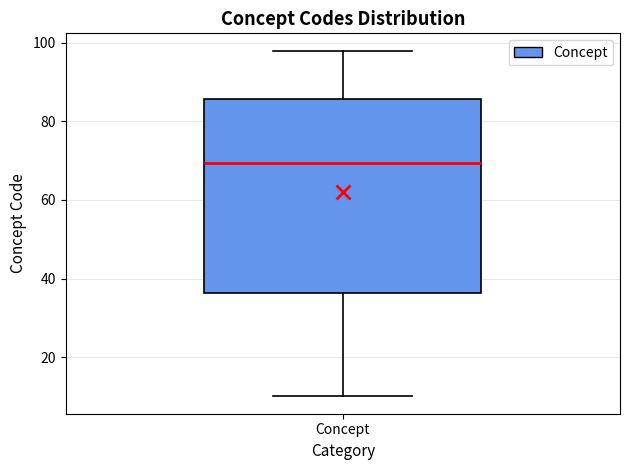

Read this box plot against the y-axis: the position of the median line, the range covered by the box, and the ends of both whiskers. The values are not printed on the chart, so give them approximately, as read against the axis.

median 70, box 36 to 86, whiskers 10 to 98